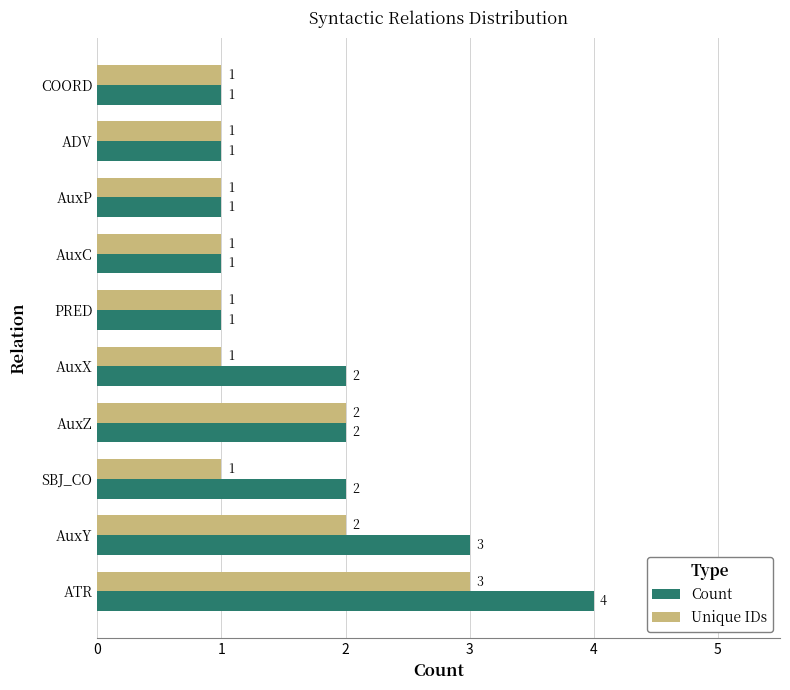

How many series are shown in this chart?

2